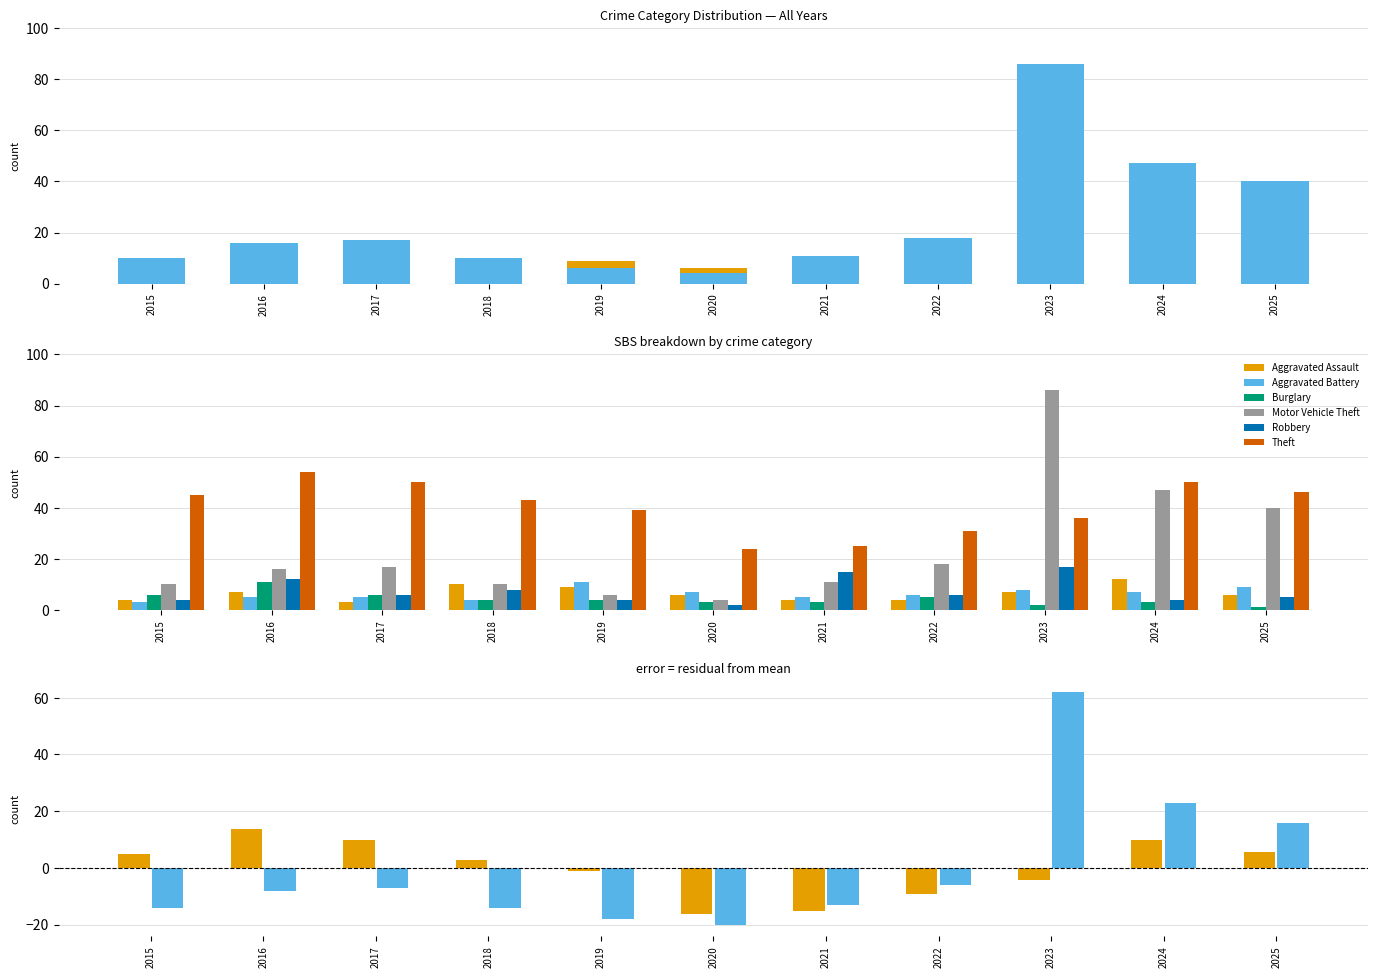

What is the difference between the maximum and second lowest values in the Aggravated Assault series?

8